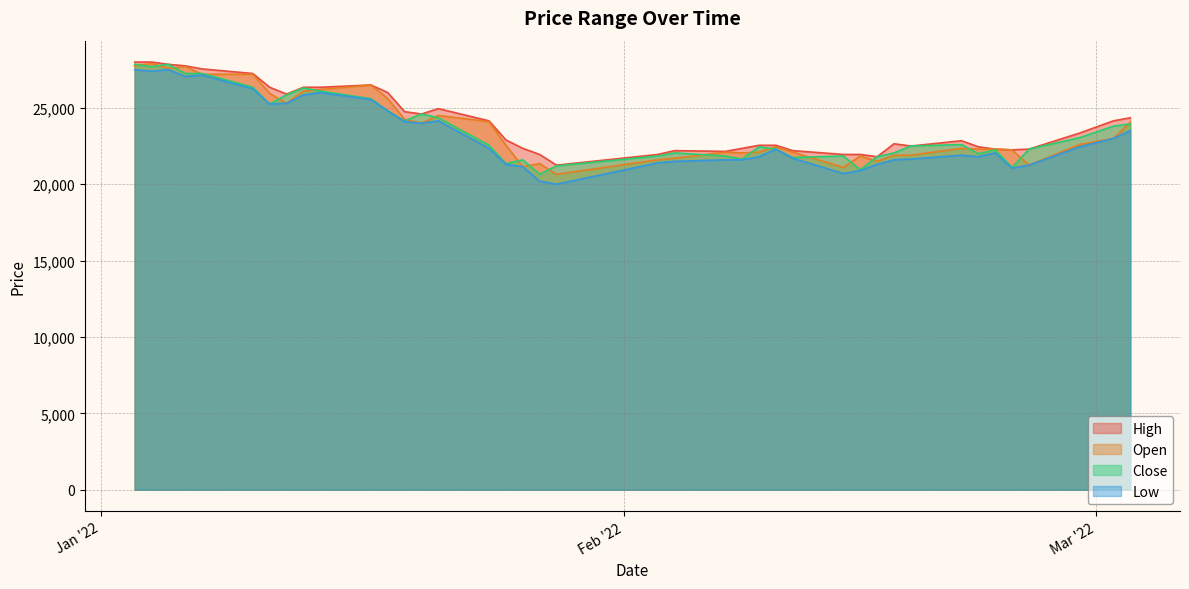

At how many categories does at least one series exceed 20367?

40